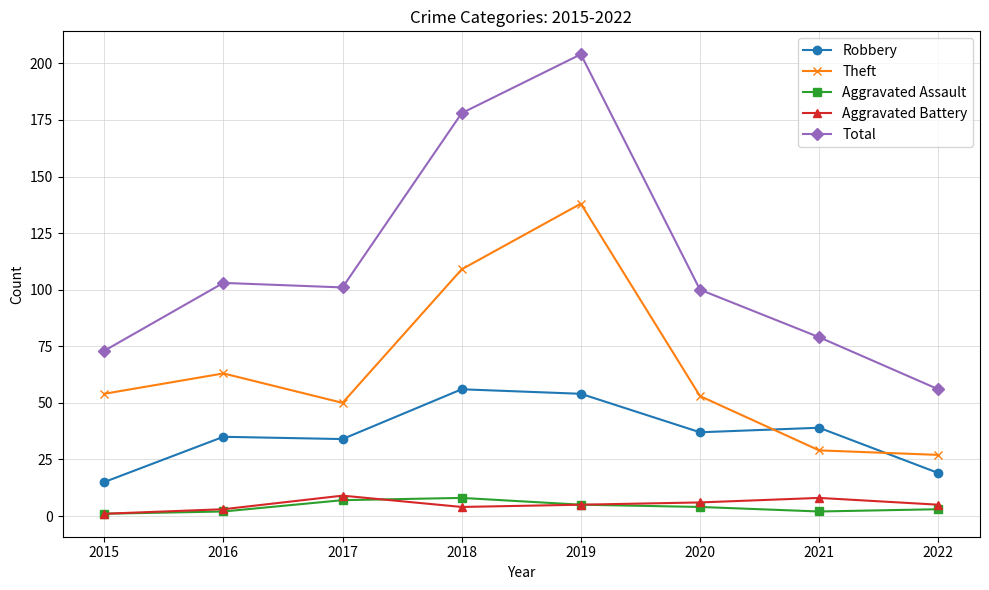

Which series has the widest spread of values?

Total